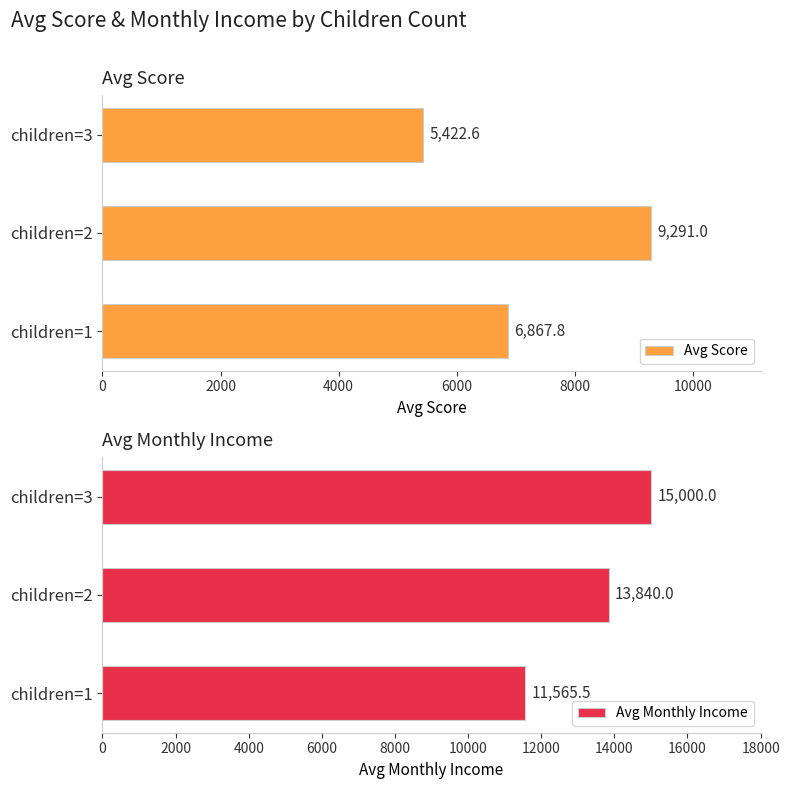

What is the sum of the Avg Score values at children=2 and children=3?

14713.6